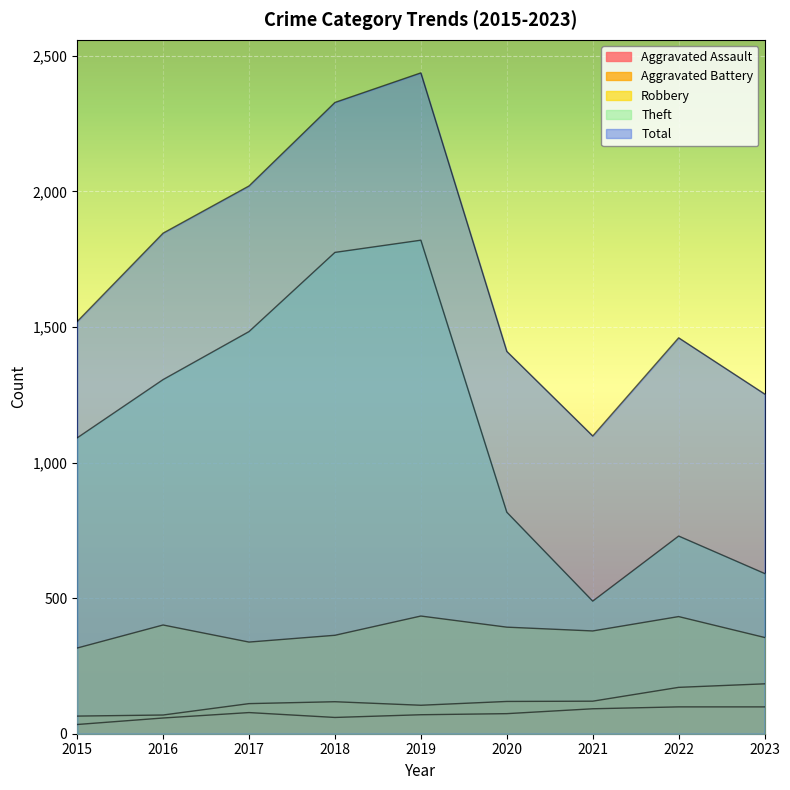

Where does the Total series first go above 1520?

2016